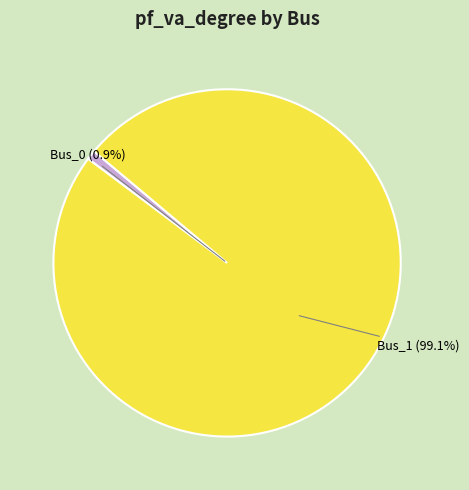

Rank the categories by value from lowest to highest.

Bus_0, Bus_1